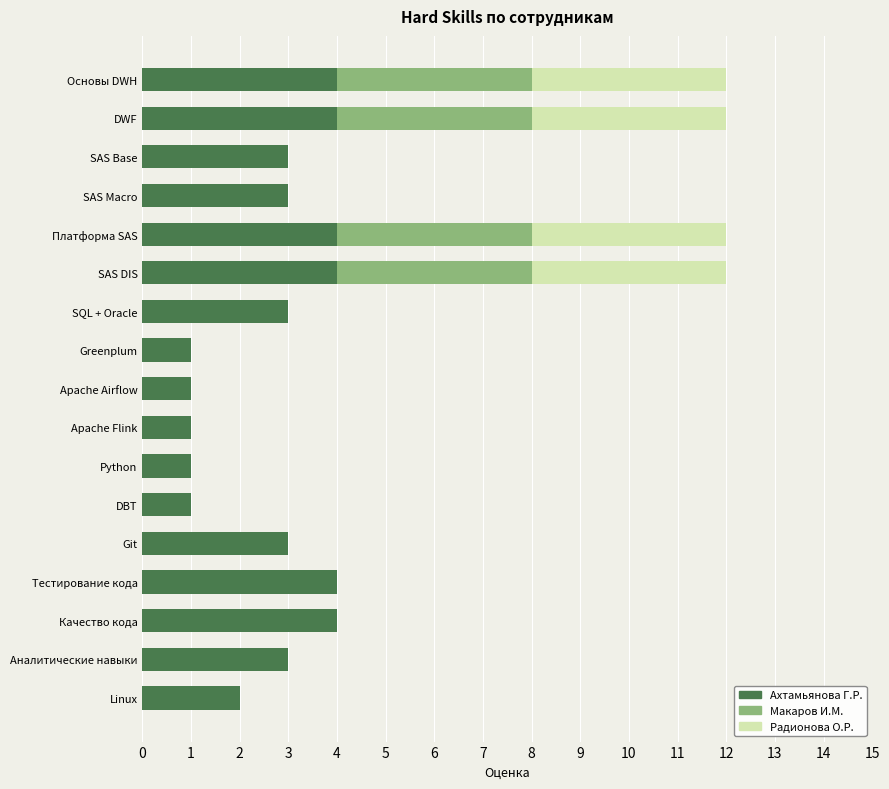

Is it true that Ахтамьянова Г.Р. equals 4 at SQL + Oracle?

False